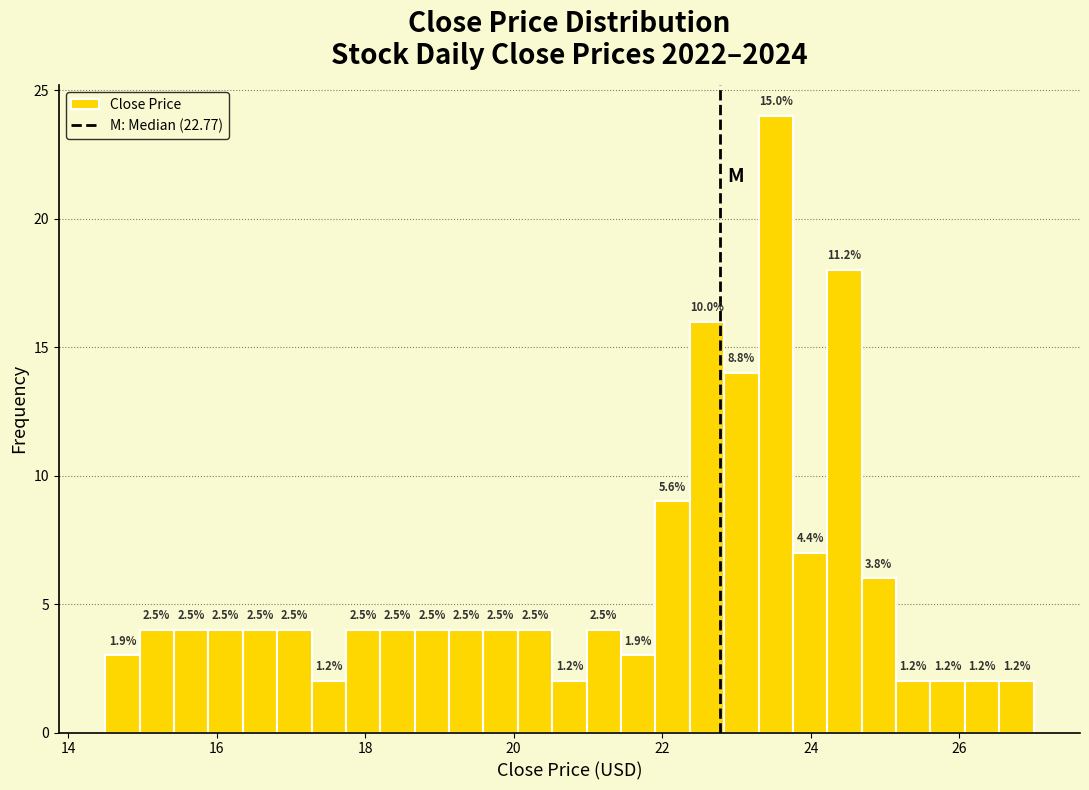

Around what value on the x-axis is the tallest bar? Give the approximate position of its centre, as read against the axis.

23.6